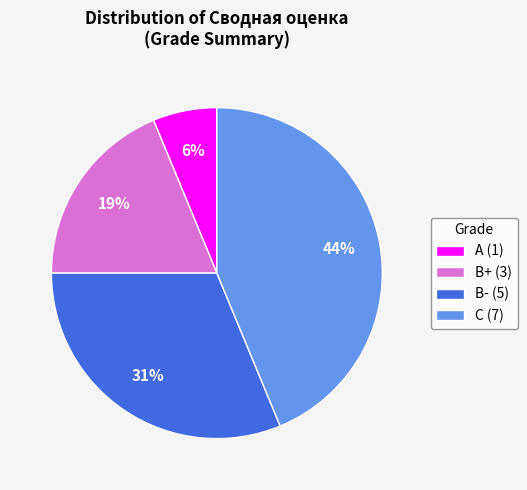

Does C (7) represent more than half of the total?

No